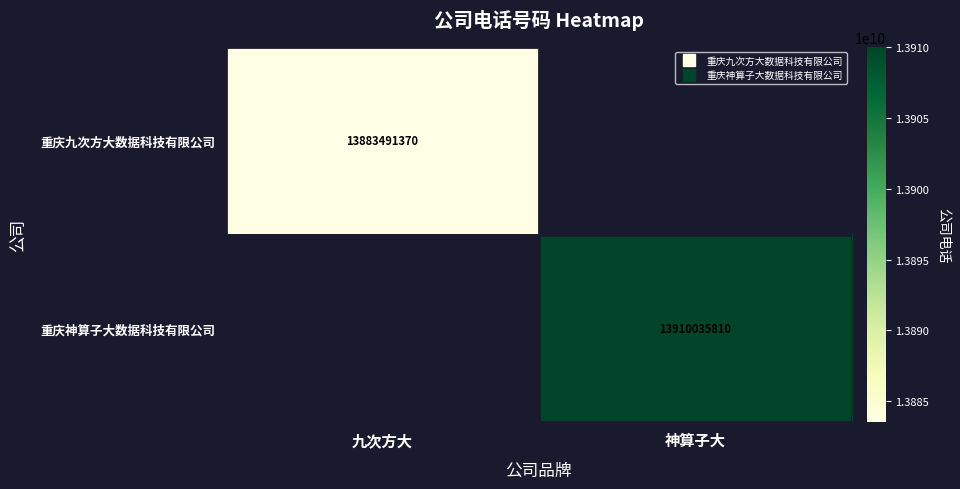

What is the minimum value shown in the chart?

13883491370.0